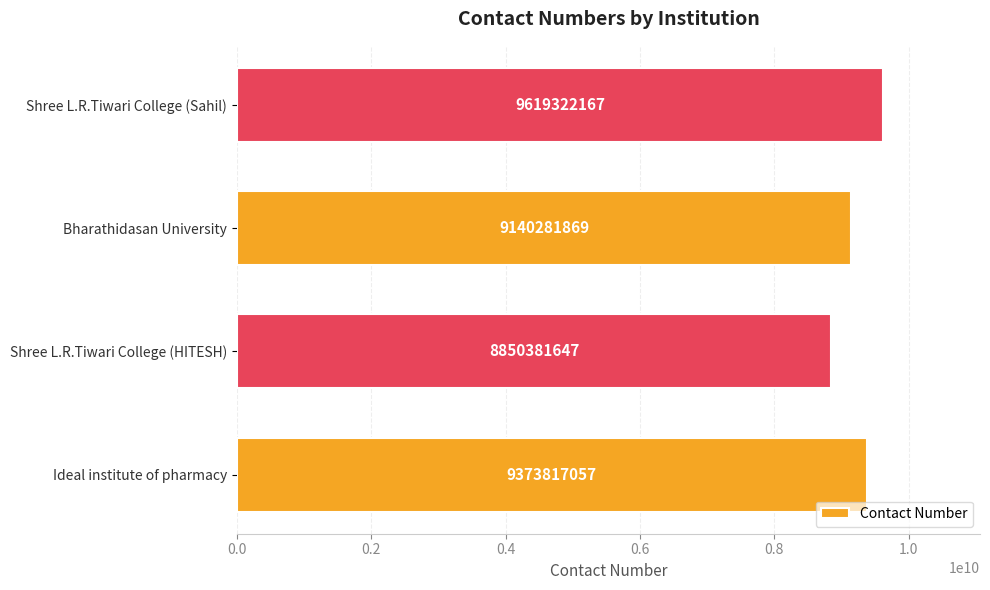

The value at Ideal institute of pharmacy is 9373817057. True or false?

True